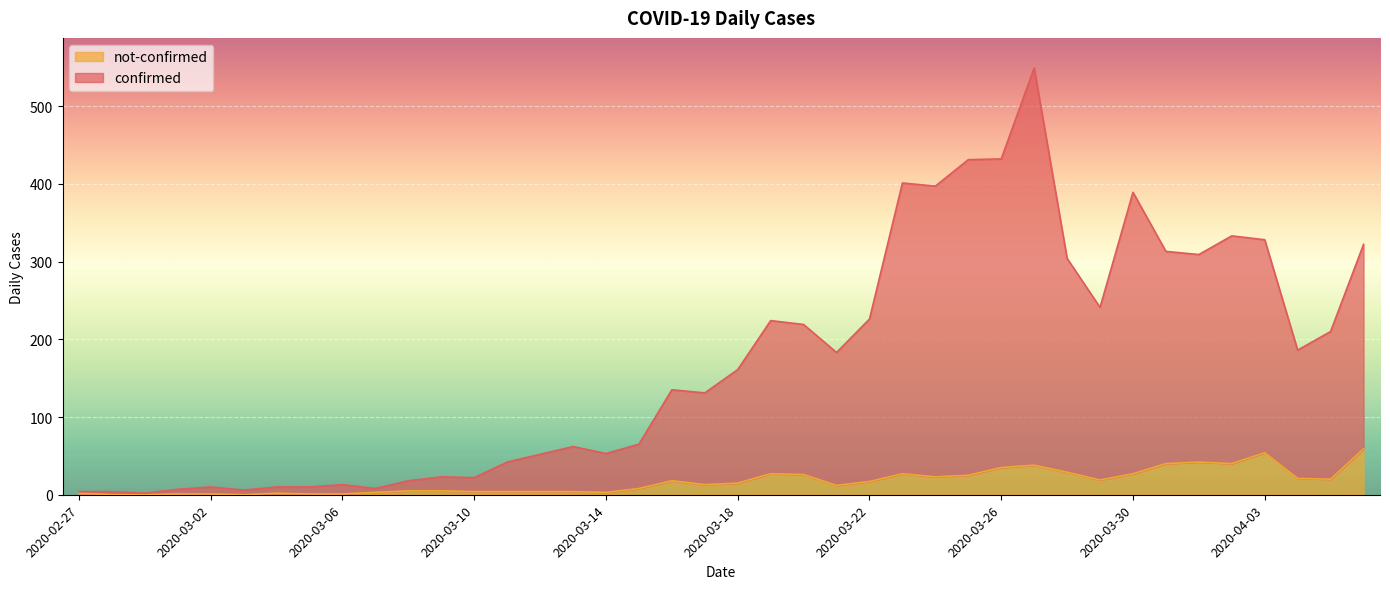

Reading right to left, list all the values displayed in this chart.

confirmed: 2020-04-06=322	2020-04-05=210	2020-04-04=186	2020-04-03=328	2020-04-02=333	2020-04-01=309	2020-03-31=313	2020-03-30=389	2020-03-29=241	2020-03-28=304	2020-03-27=549	2020-03-26=432	2020-03-25=431	2020-03-24=397	2020-03-23=401	2020-03-22=226	2020-03-21=183	2020-03-20=219	2020-03-19=224	2020-03-18=161	2020-03-17=131	2020-03-16=135	2020-03-15=65	2020-03-14=53	2020-03-13=62	2020-03-12=52	2020-03-11=42	2020-03-10=22	2020-03-09=23	2020-03-08=18	2020-03-07=8	2020-03-06=13	2020-03-05=10	2020-03-04=10	2020-03-03=6	2020-03-02=10	2020-03-01=7	2020-02-29=2	2020-02-28=4	2020-02-27=4
not-confirmed: 2020-04-06=59	2020-04-05=20	2020-04-04=21	2020-04-03=54	2020-04-02=40	2020-04-01=42	2020-03-31=40	2020-03-30=27	2020-03-29=19	2020-03-28=29	2020-03-27=38	2020-03-26=35	2020-03-25=25	2020-03-24=23	2020-03-23=27	2020-03-22=17	2020-03-21=12	2020-03-20=26	2020-03-19=27	2020-03-18=15	2020-03-17=13	2020-03-16=18	2020-03-15=8	2020-03-14=3	2020-03-13=4	2020-03-12=4	2020-03-11=4	2020-03-10=4	2020-03-09=5	2020-03-08=5	2020-03-07=3	2020-03-06=1	2020-03-05=1	2020-03-04=2	2020-03-03=0	2020-03-02=1	2020-03-01=1	2020-02-29=0	2020-02-28=0	2020-02-27=2